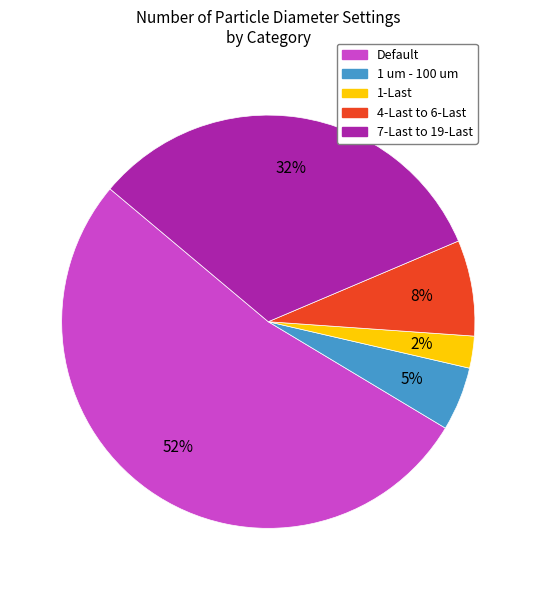

Does any single category account for the majority?

Yes